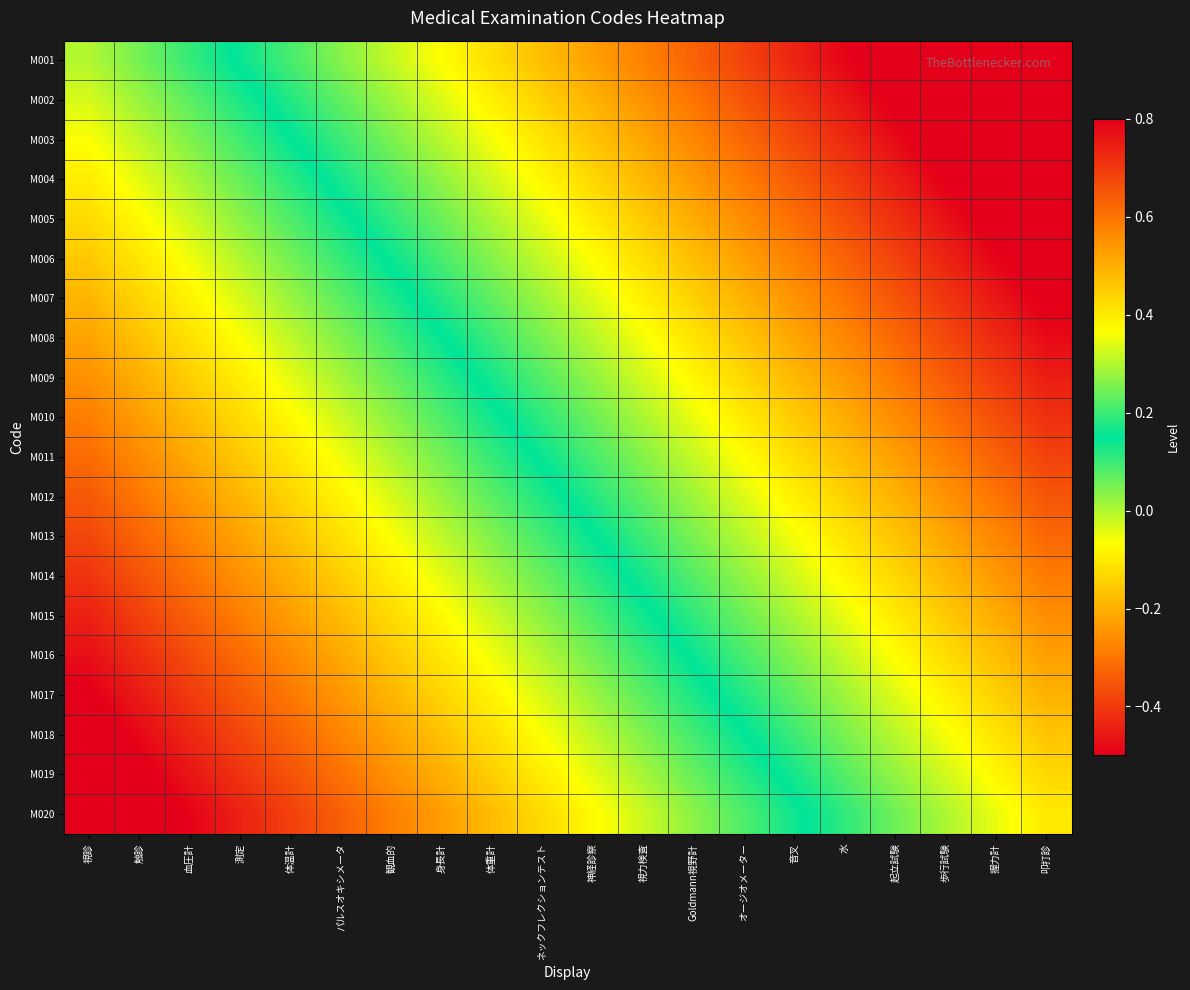

At how many categories does at least one series exceed 0?

19